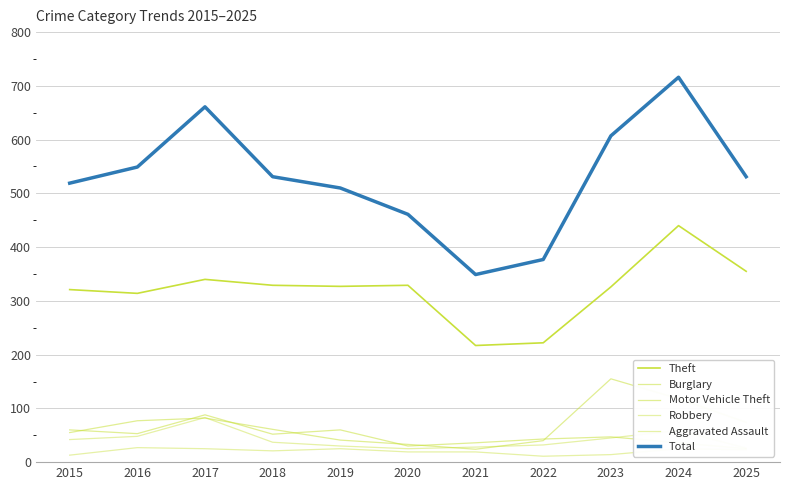

Which series has the largest total across all categories?

Total